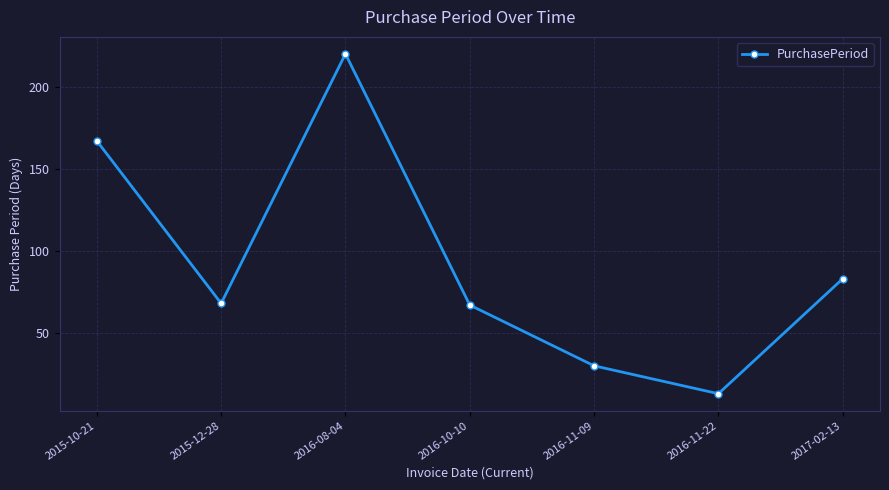

What is the sum of all values?

648